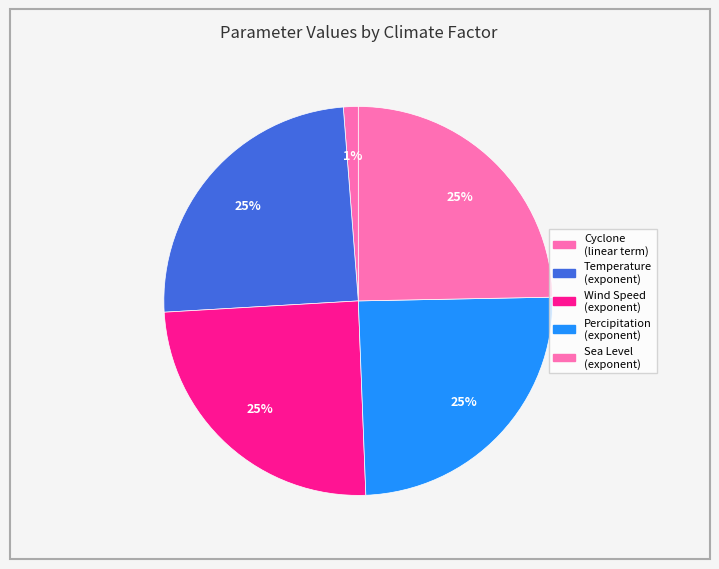

How many slices are in this pie chart?

5